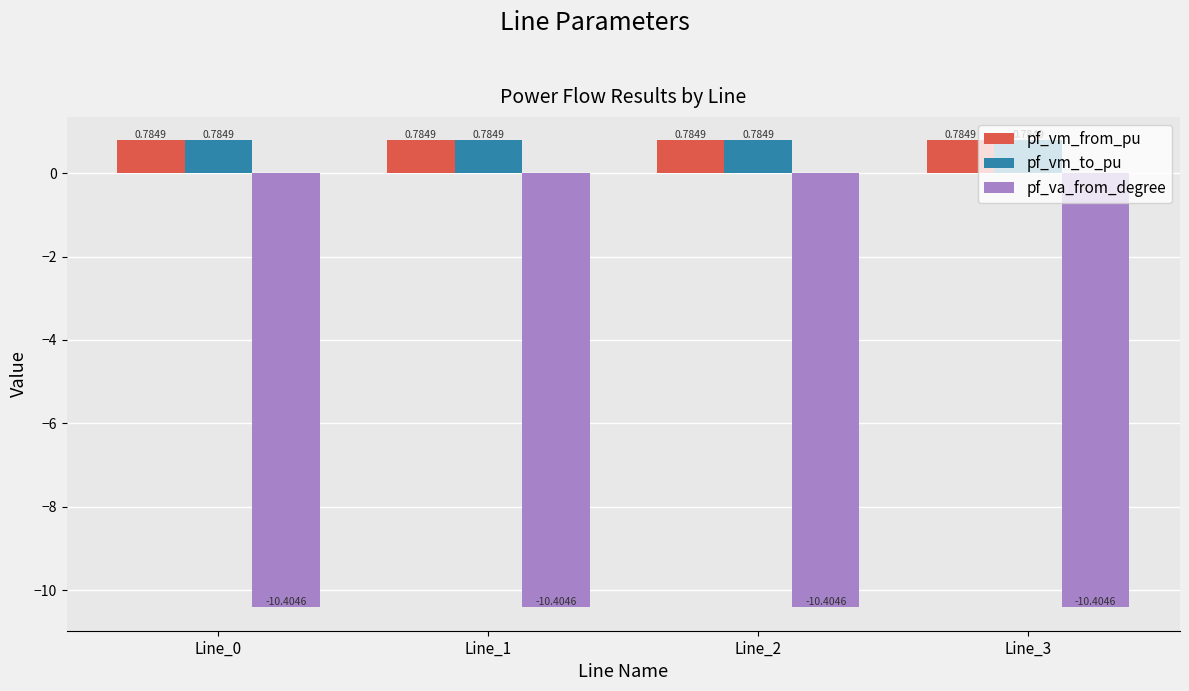

At how many categories does at least one series exceed 0?

4